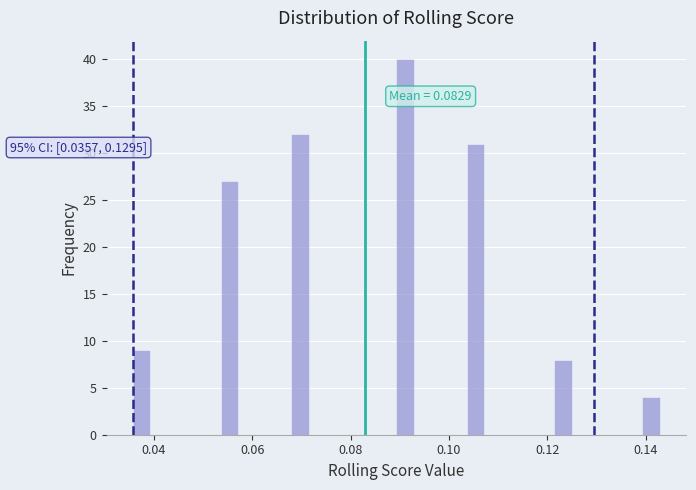

Around what value on the x-axis is the tallest bar? Give the approximate position of its centre, as read against the axis.

0.092